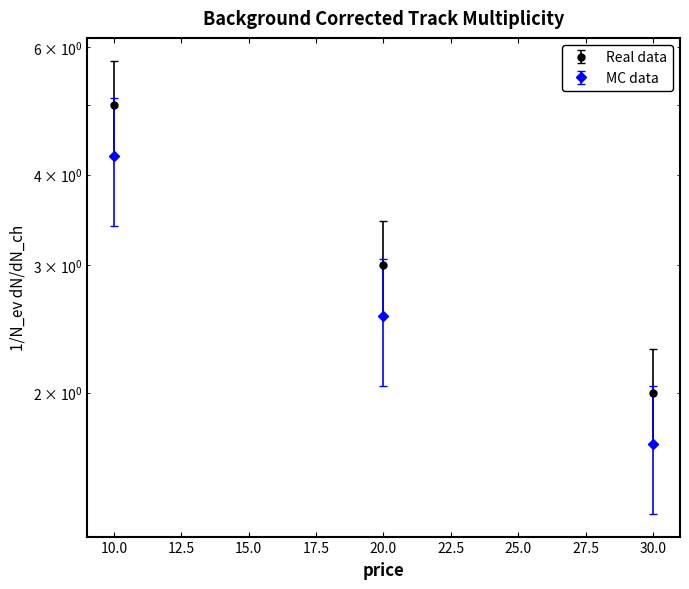

What is the value of the 3rd point from the left?

2